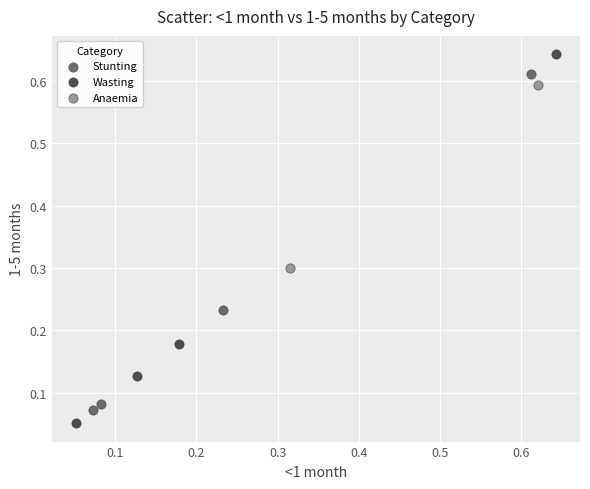

Which series has the widest spread of Y values?

Wasting